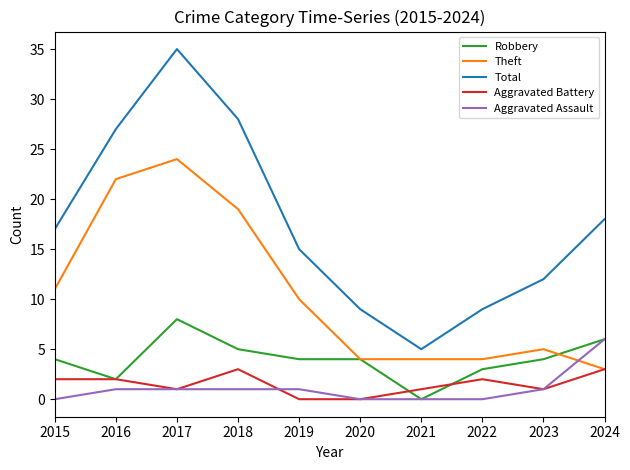

What is the maximum value shown in the chart?

35